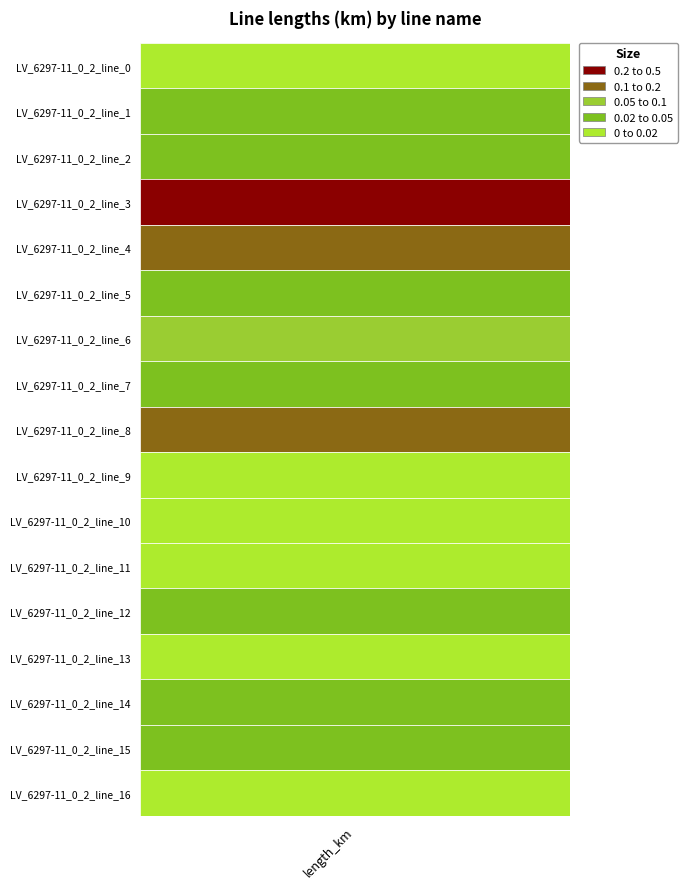

What is the maximum value shown in the chart?

0.4